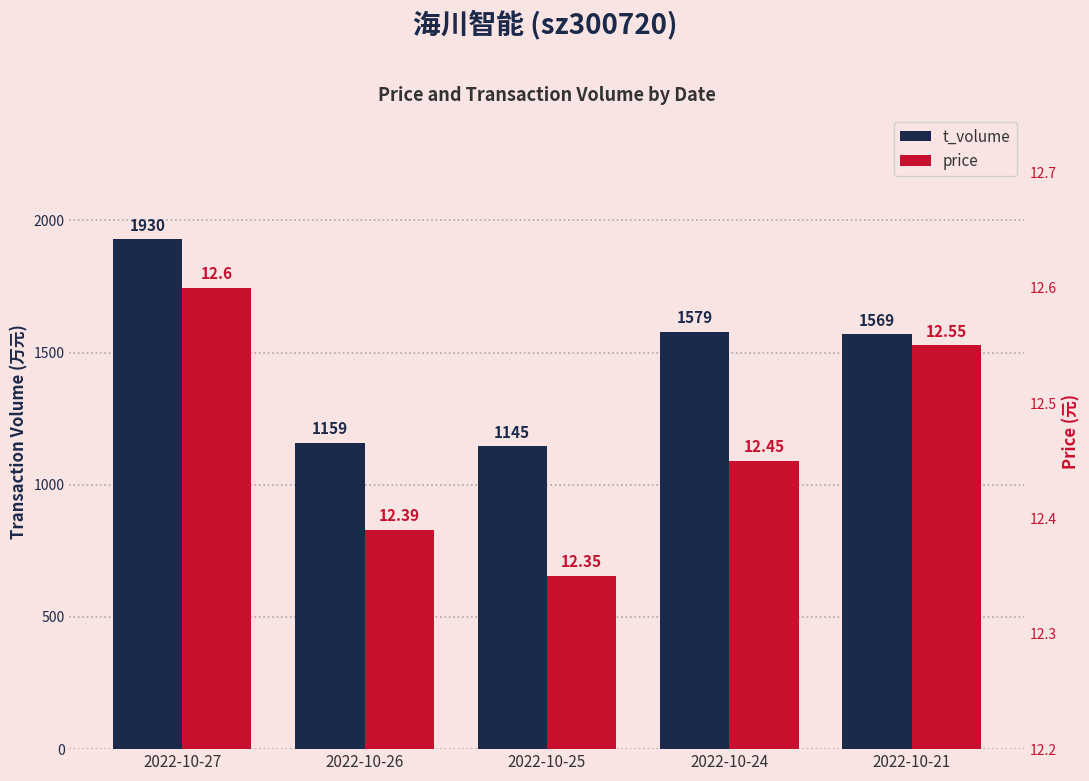

True or false: t_volume has a value of 1159.0 at 2022-10-26.

True